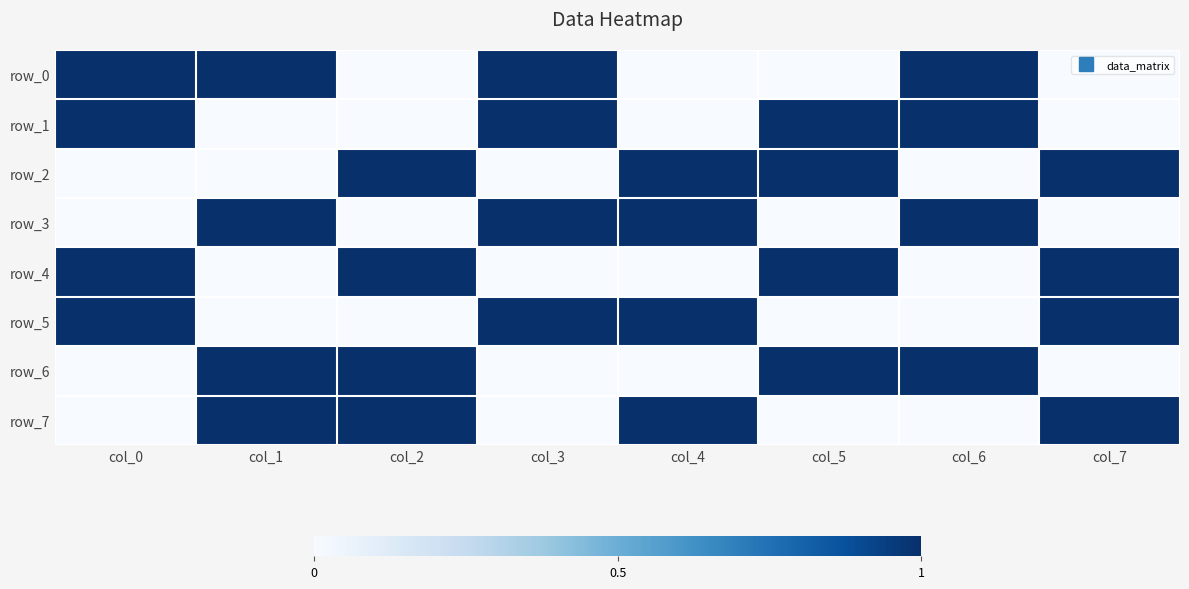

Which series has the widest spread of values?

row_0